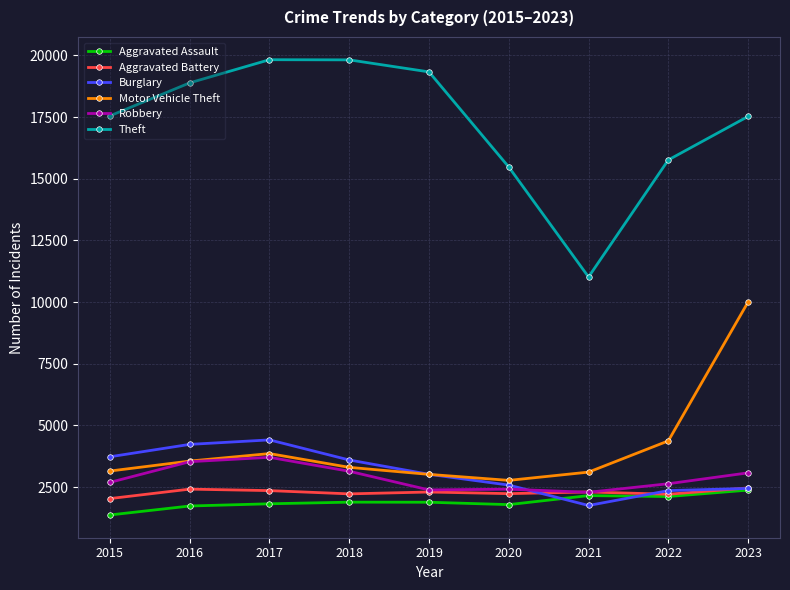

What is the difference between the Robbery values at 2018 and 2020?

726